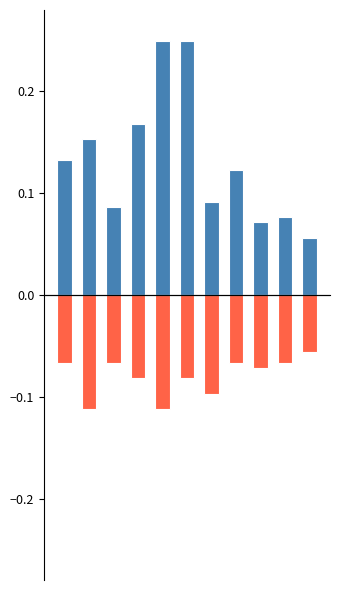

Between 2 and 6, which is larger?

6